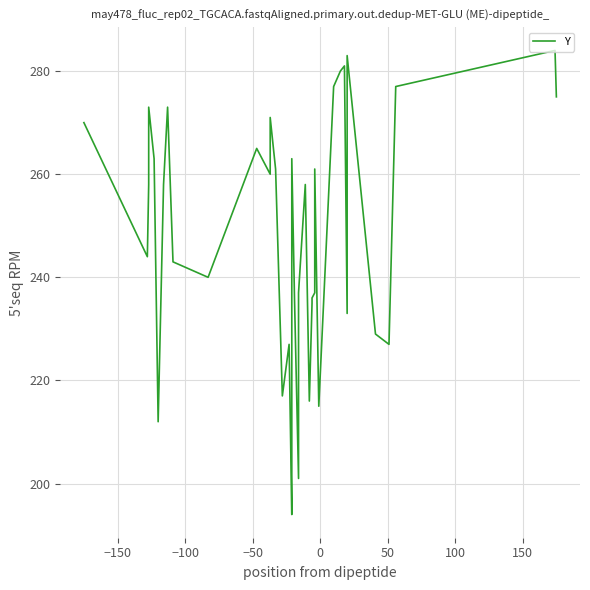

How many data points does each series have?

40